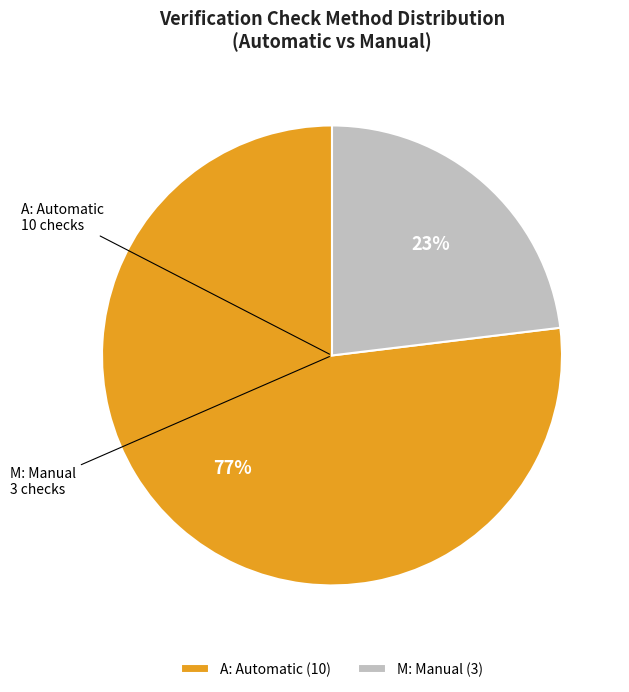

Combined, do M: Manual and A: Automatic account for over 50%?

Yes